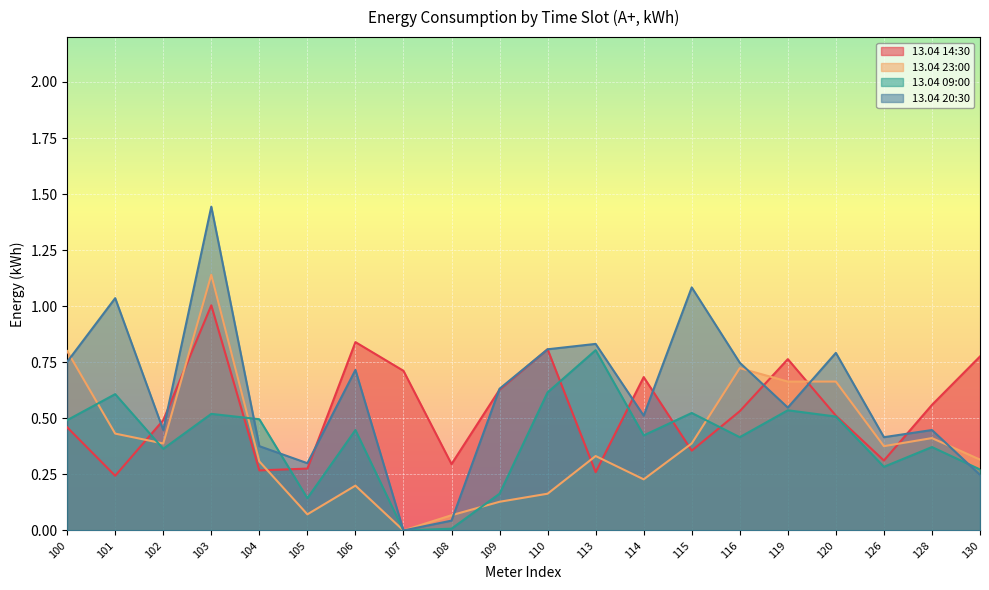

What is the approximate value of 13.04 20:30 at 116?

0.7